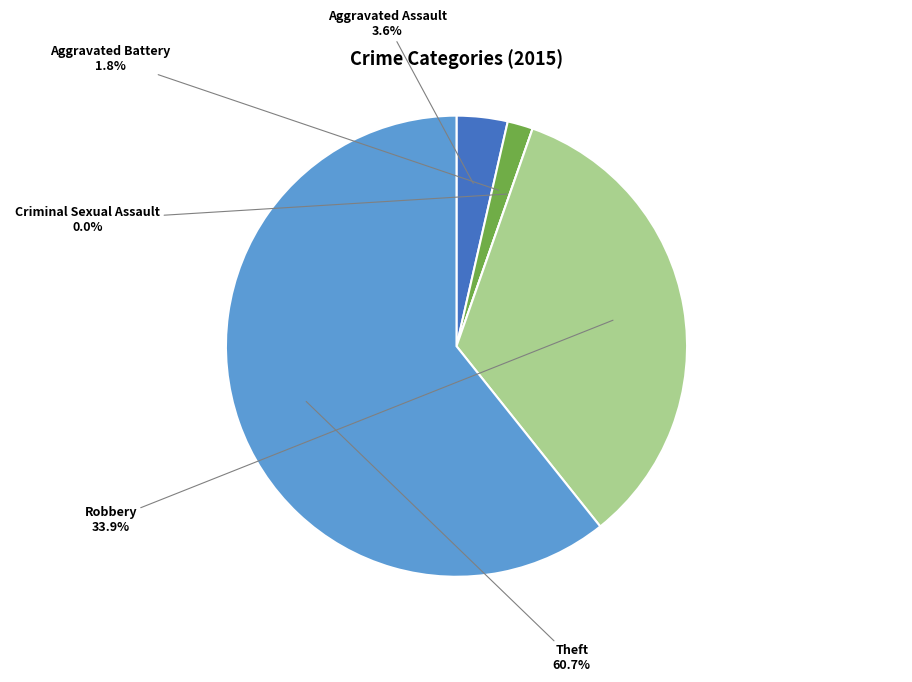

To the nearest percent, what is the combined percentage of Theft and Aggravated Battery?

62%